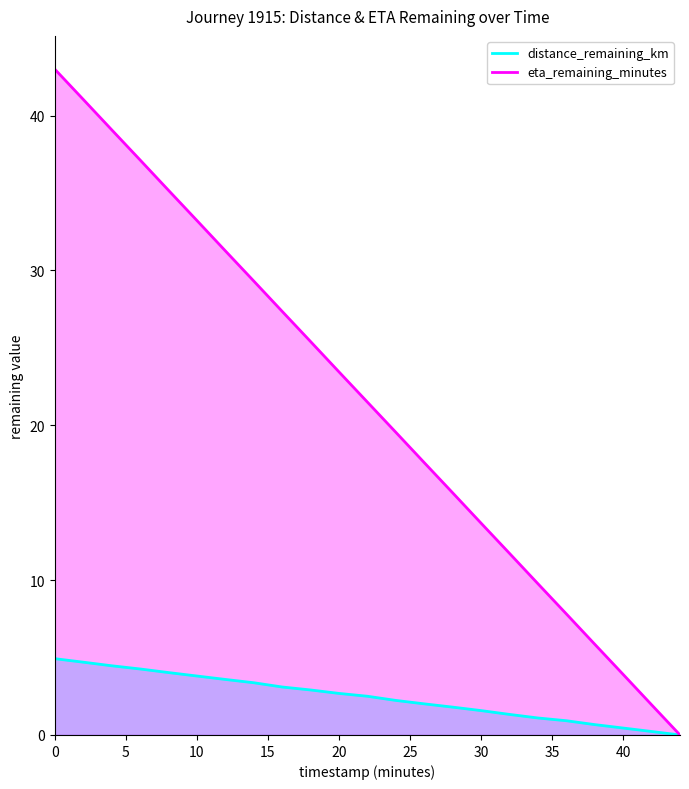

List the series in order of their peak value, highest first.

eta_remaining_minutes, distance_remaining_km